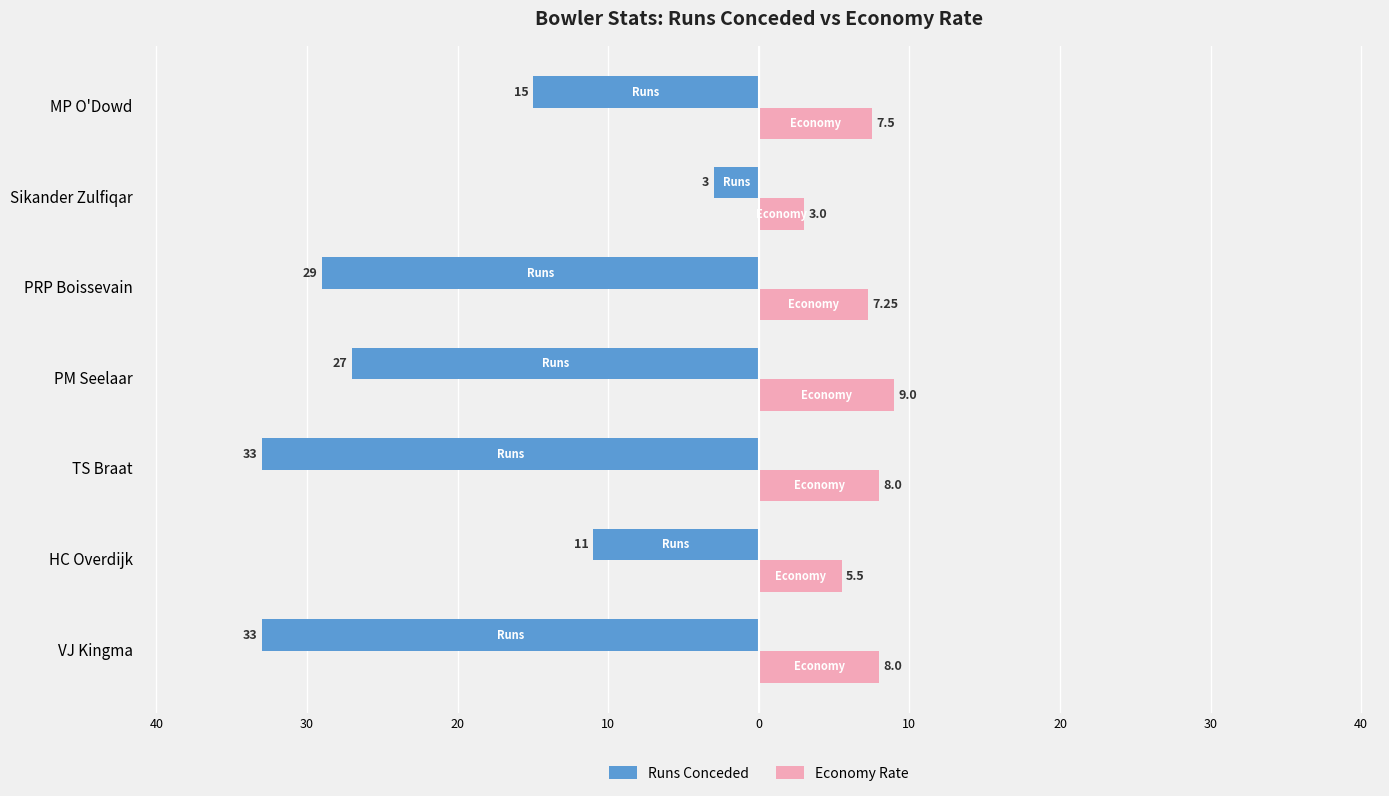

What is the difference between the maximum and minimum values in the Economy Rate series?

6.0